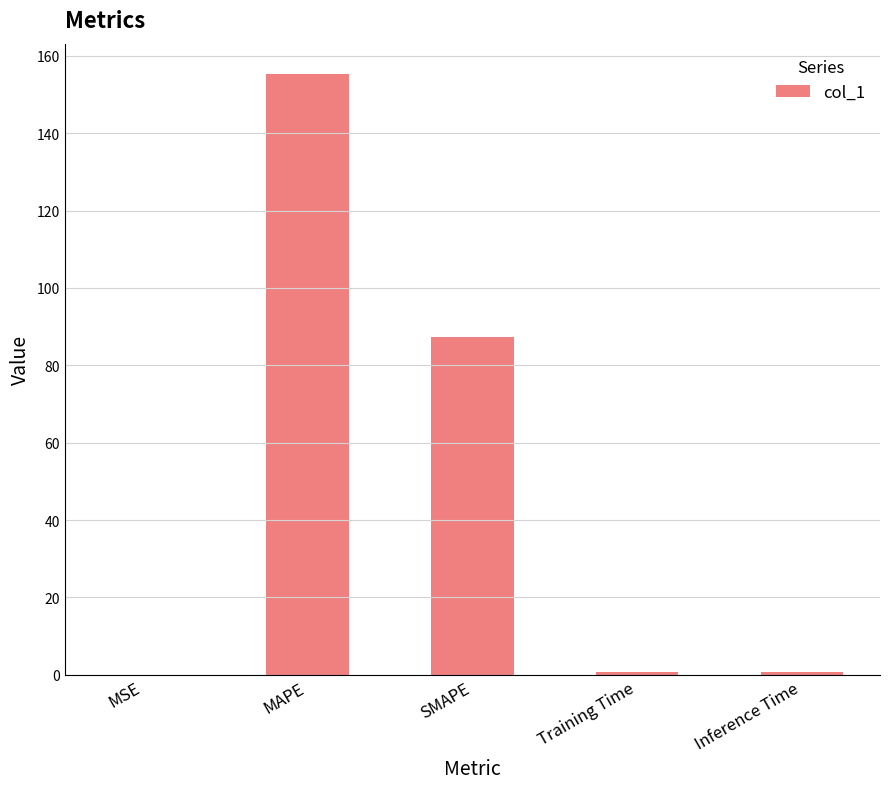

The value at Training Time is 0.7. True or false?

True